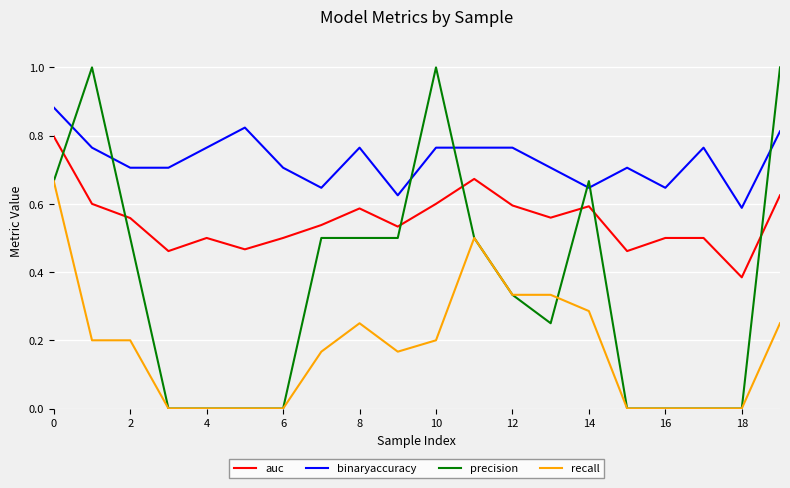

After their last crossing, which series has the higher values: auc or precision?

precision